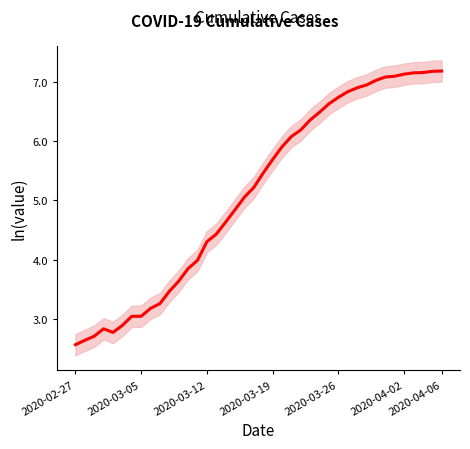

What position from the left is 34?

35